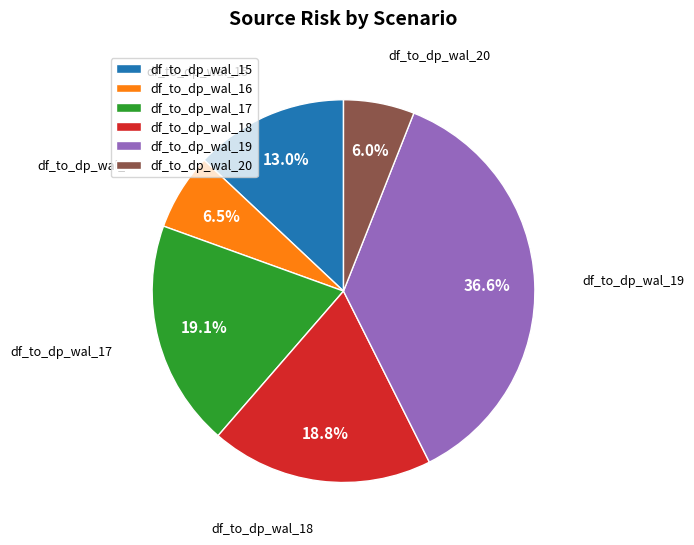

To the nearest percent, what percentage of the pie is df_to_dp_wal_20?

6%